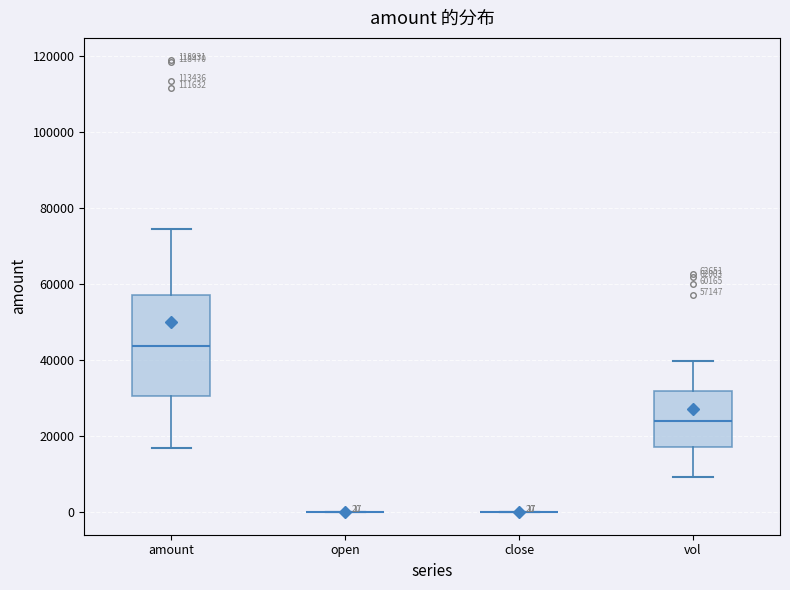

Comparing the boxes themselves (not the whiskers), which one is the tallest?

amount